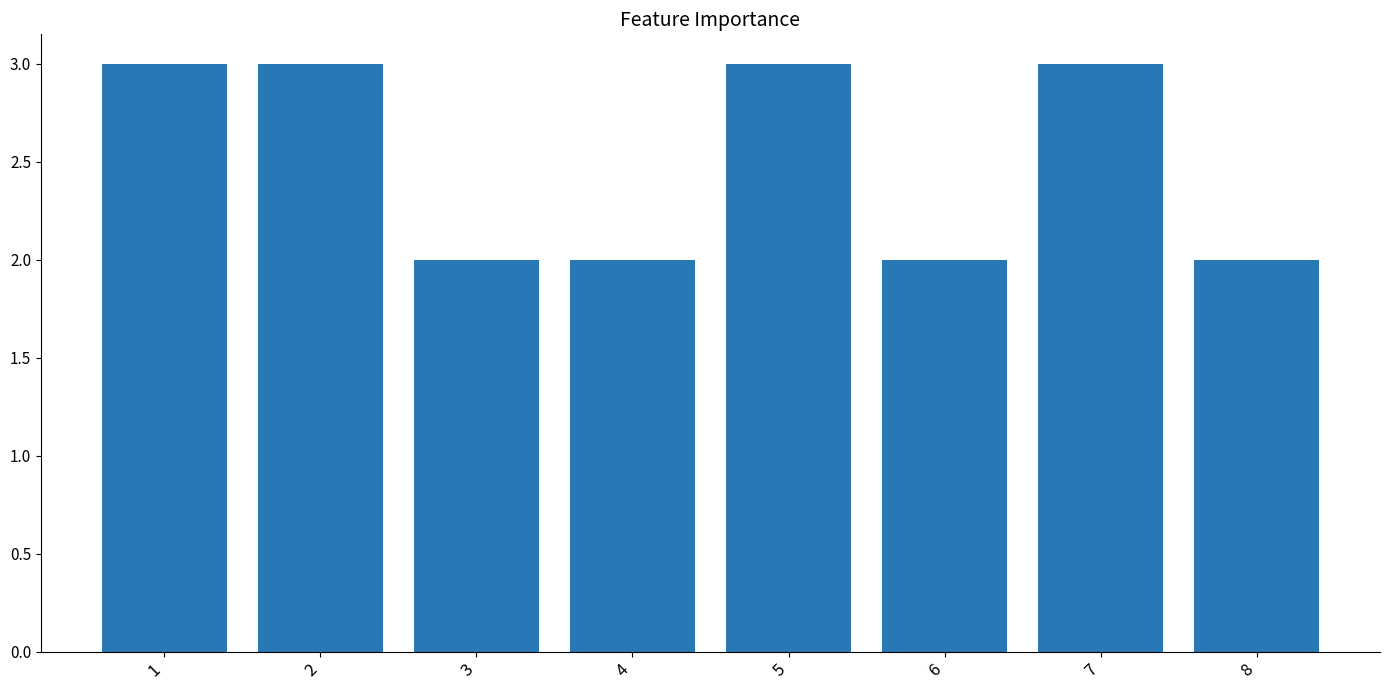

What is the change in value from 1 to 8?

-1